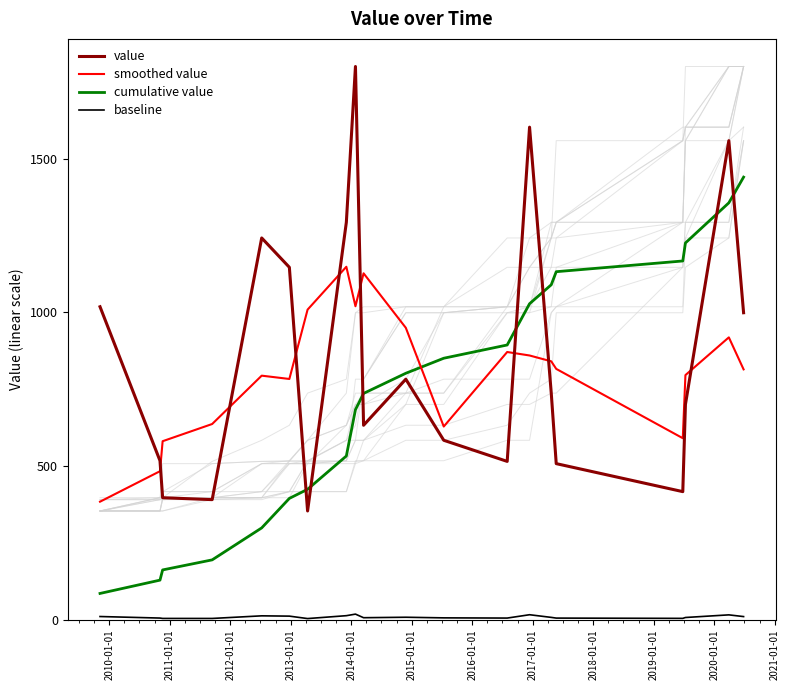

What is the lowest value of the cumulative value series?

85.3